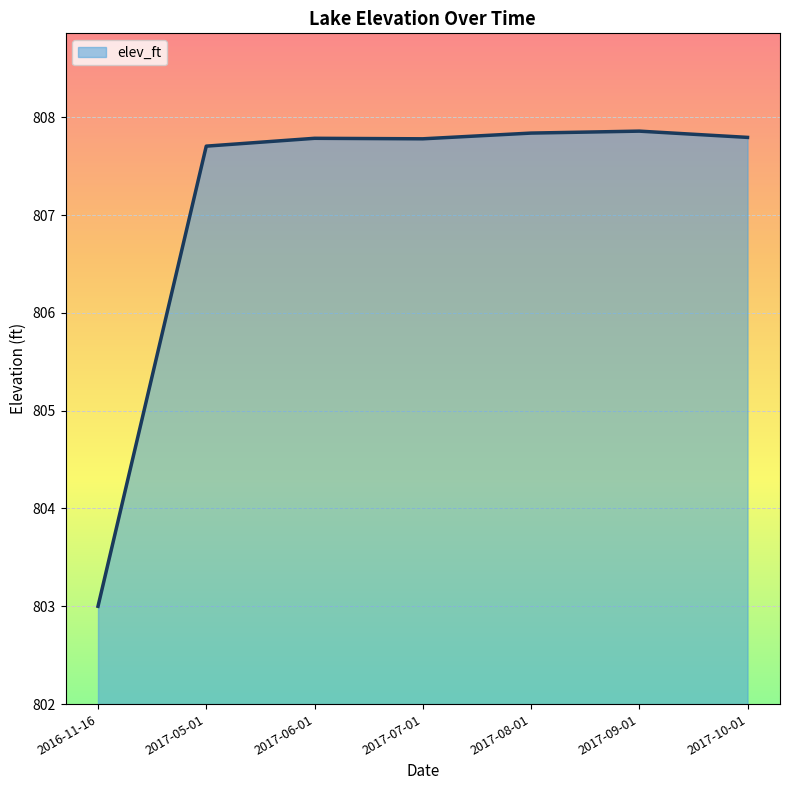

What position from the left is 2017-10-01?

7